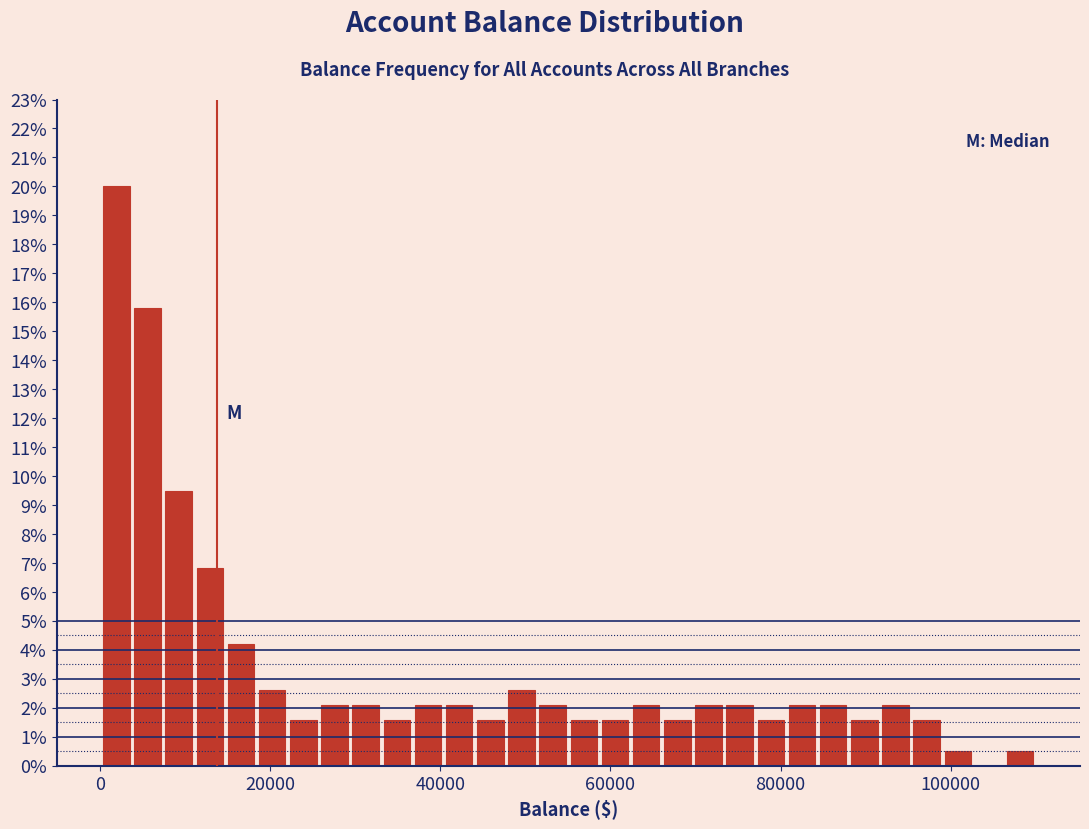

Around what value on the x-axis is the tallest bar? Give the approximate position of its centre, as read against the axis.

2000